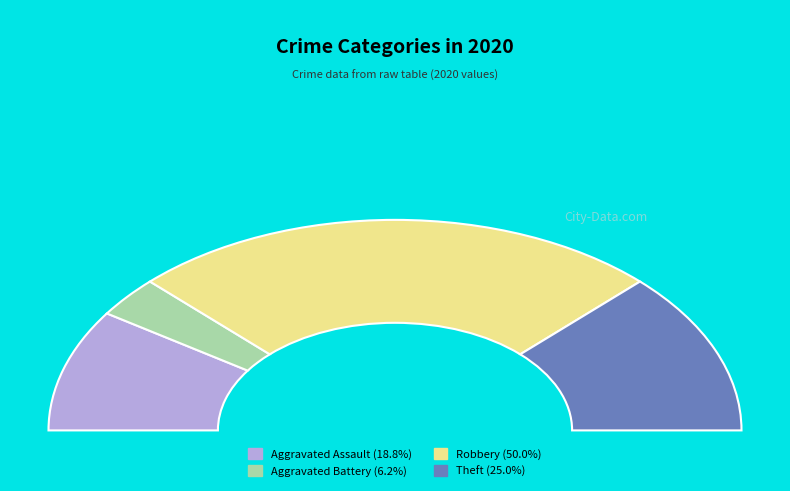

To the nearest percent, what is the difference between the largest and smallest slice percentages?

44%